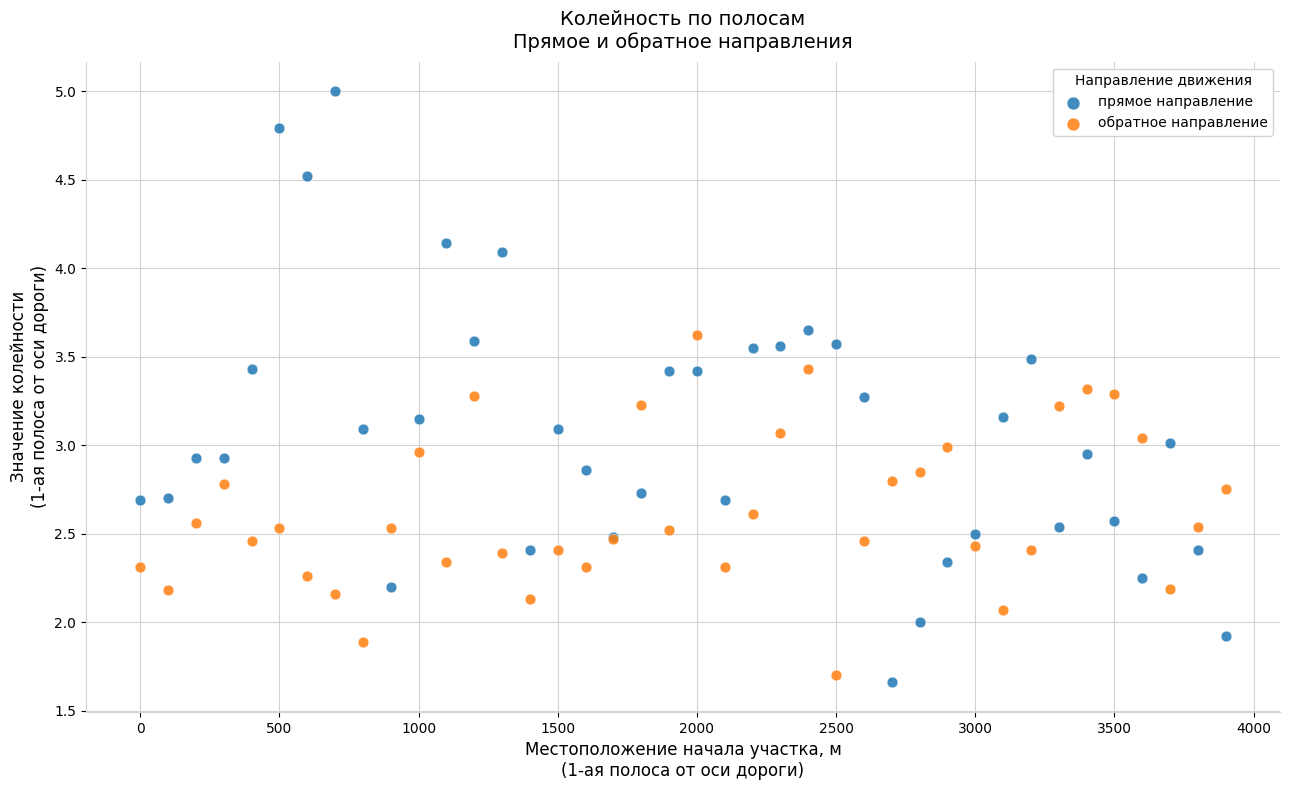

Which series has the largest Y range (max minus min)?

прямое направление